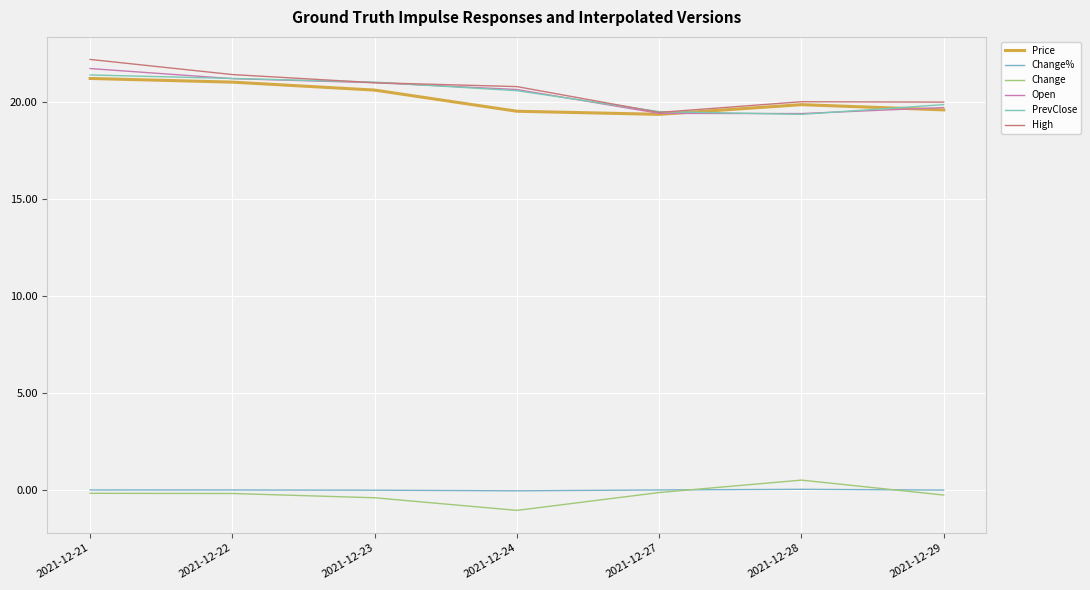

True or false: Price and Change% intersect in this chart.

False